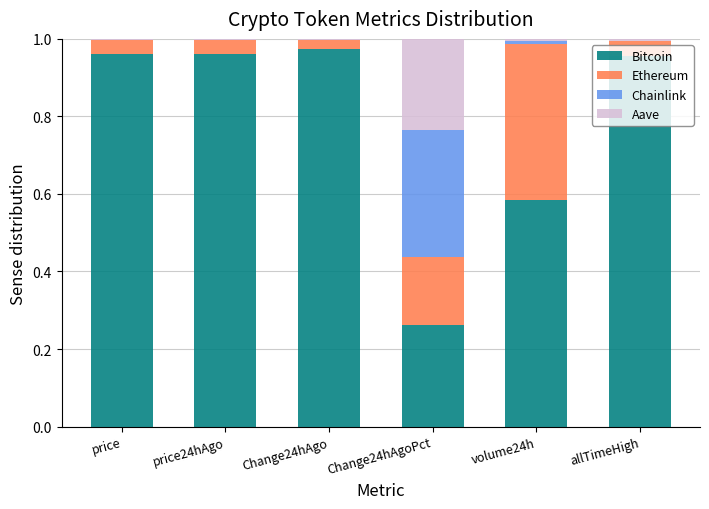

What is the sum of all Bitcoin values?

4.7